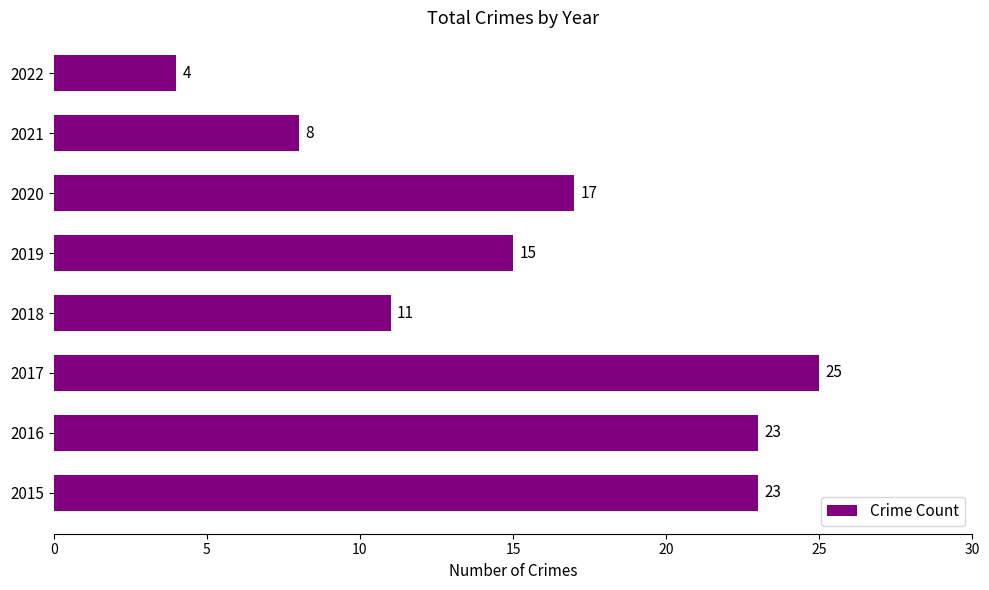

How many values are below 17?

4